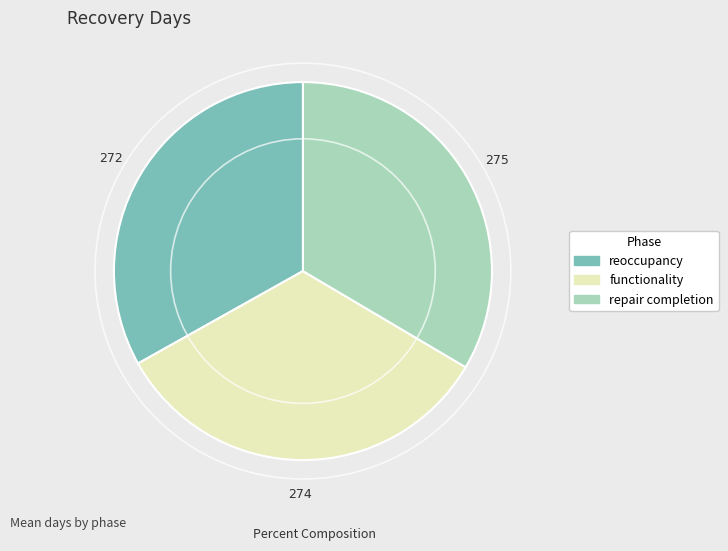

Is there a majority slice in this chart?

No